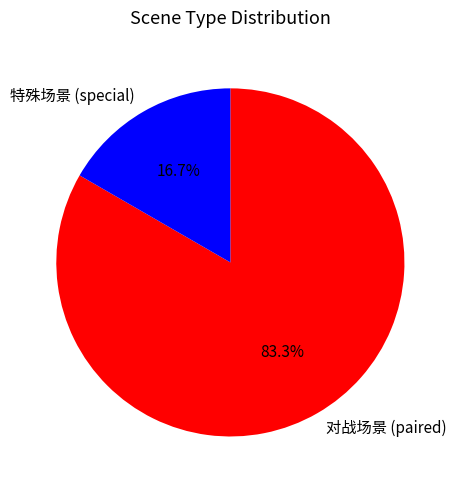

To the nearest percent, what is the difference between the largest and smallest slice percentages?

67%